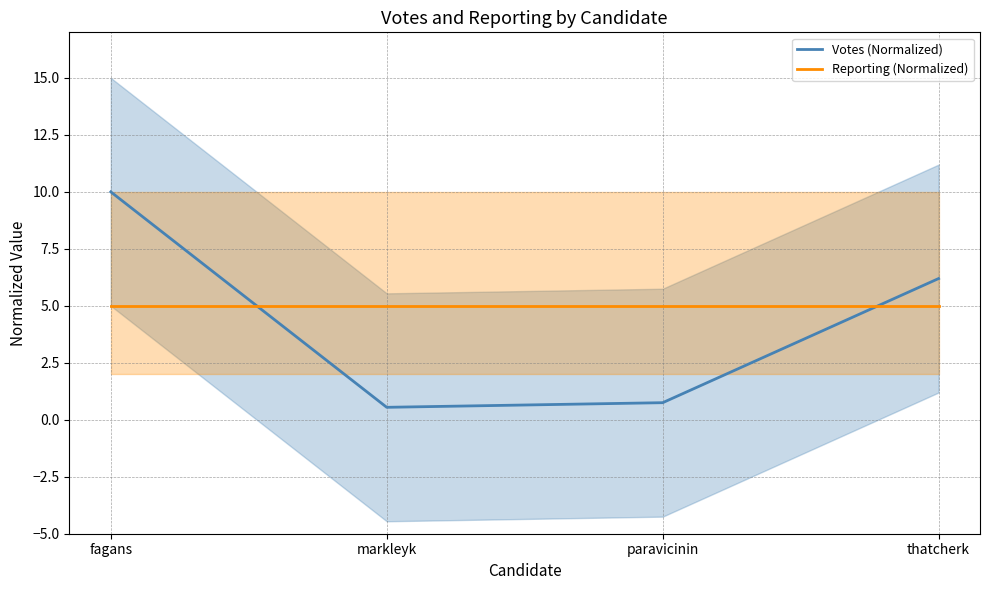

Which series has the widest spread of values?

Votes (Normalized)